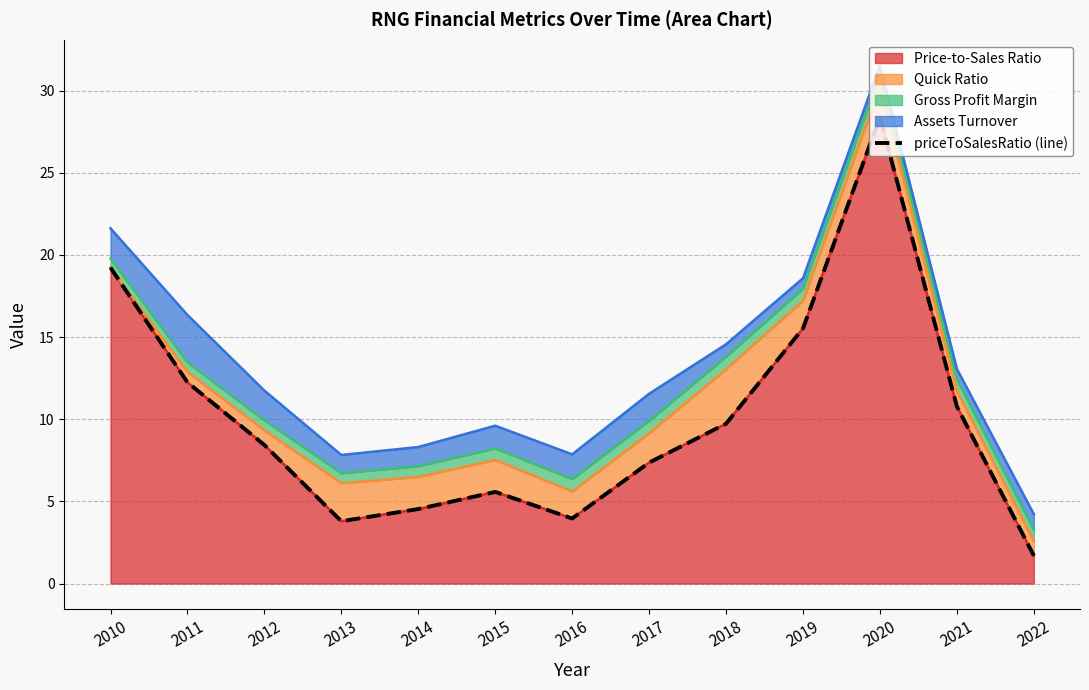

How many lines are shown in the chart?

1